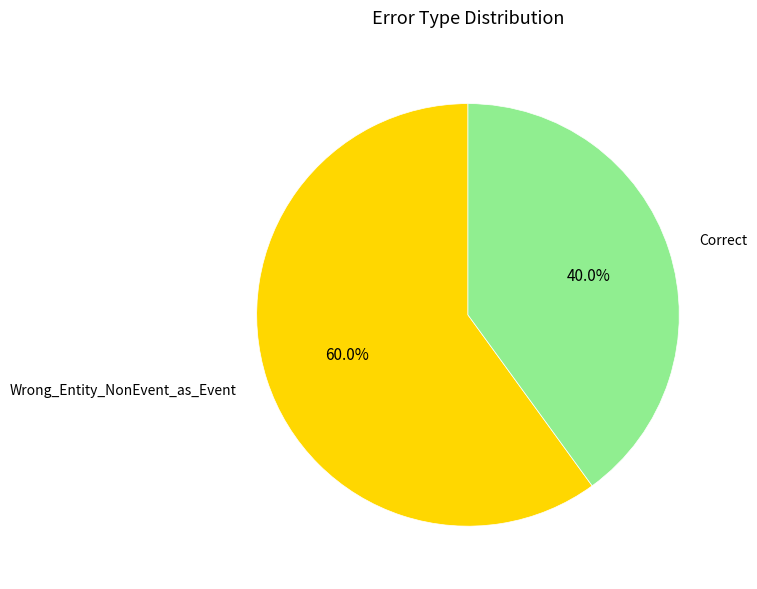

How many segments does this pie chart have?

2